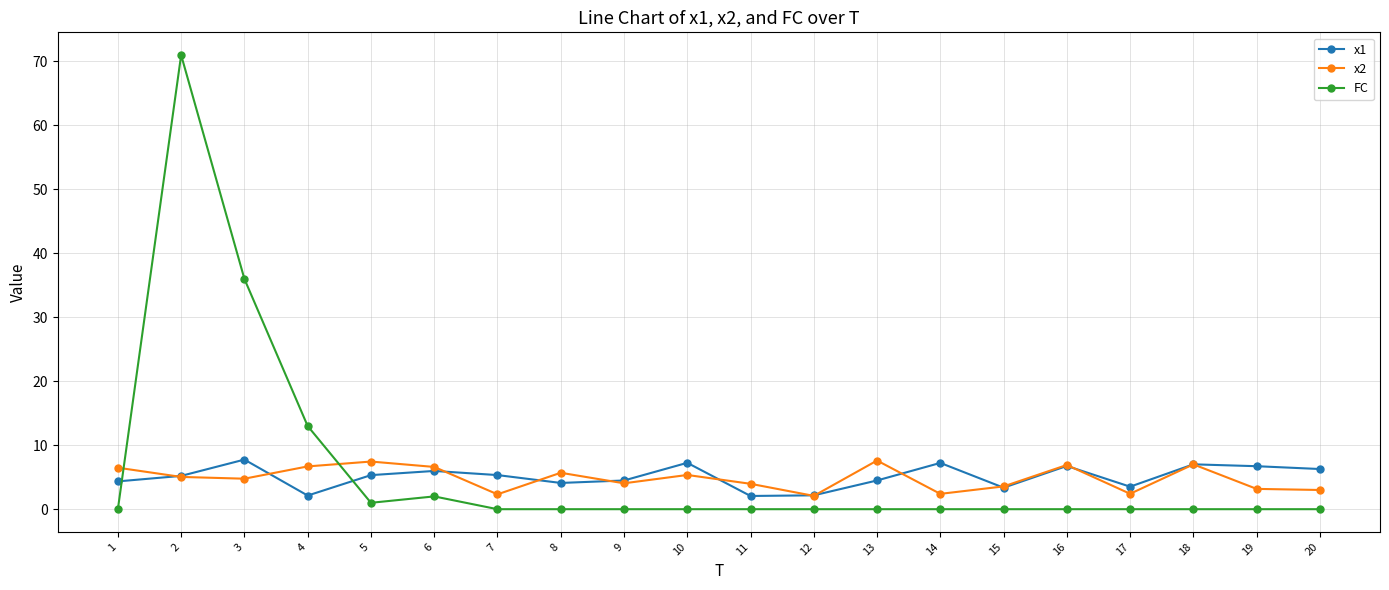

How many distinct data groups are displayed?

3